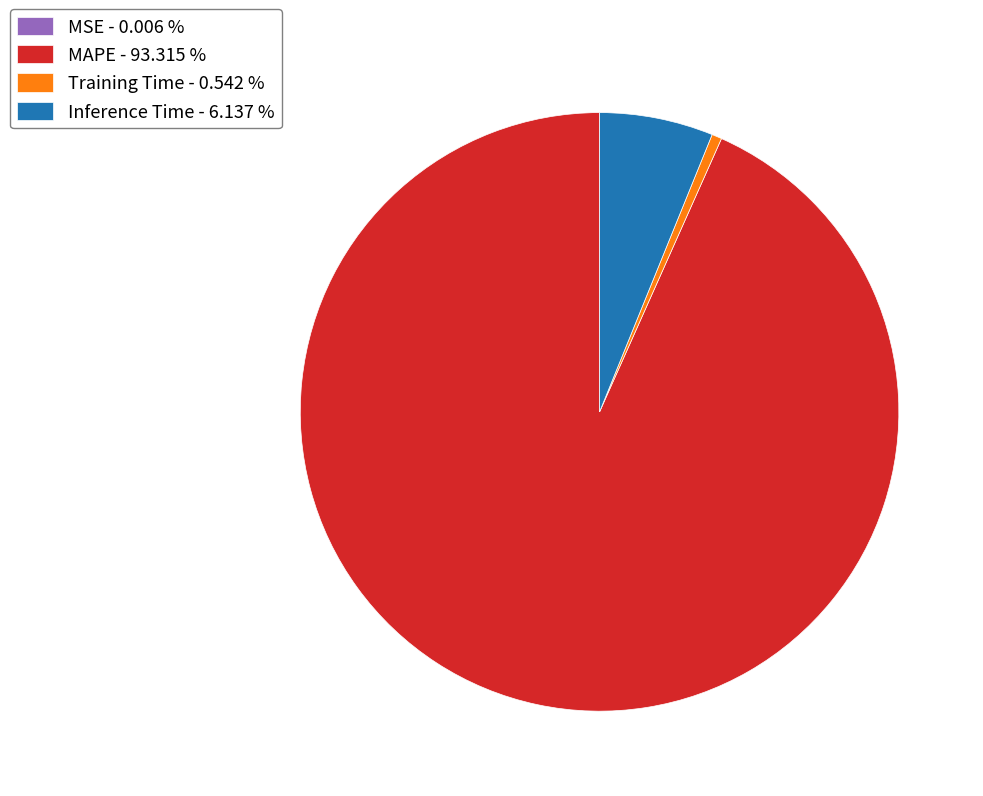

Which has a higher value, MAPE - 93.315 % or Training Time - 0.542 %?

MAPE - 93.315 %